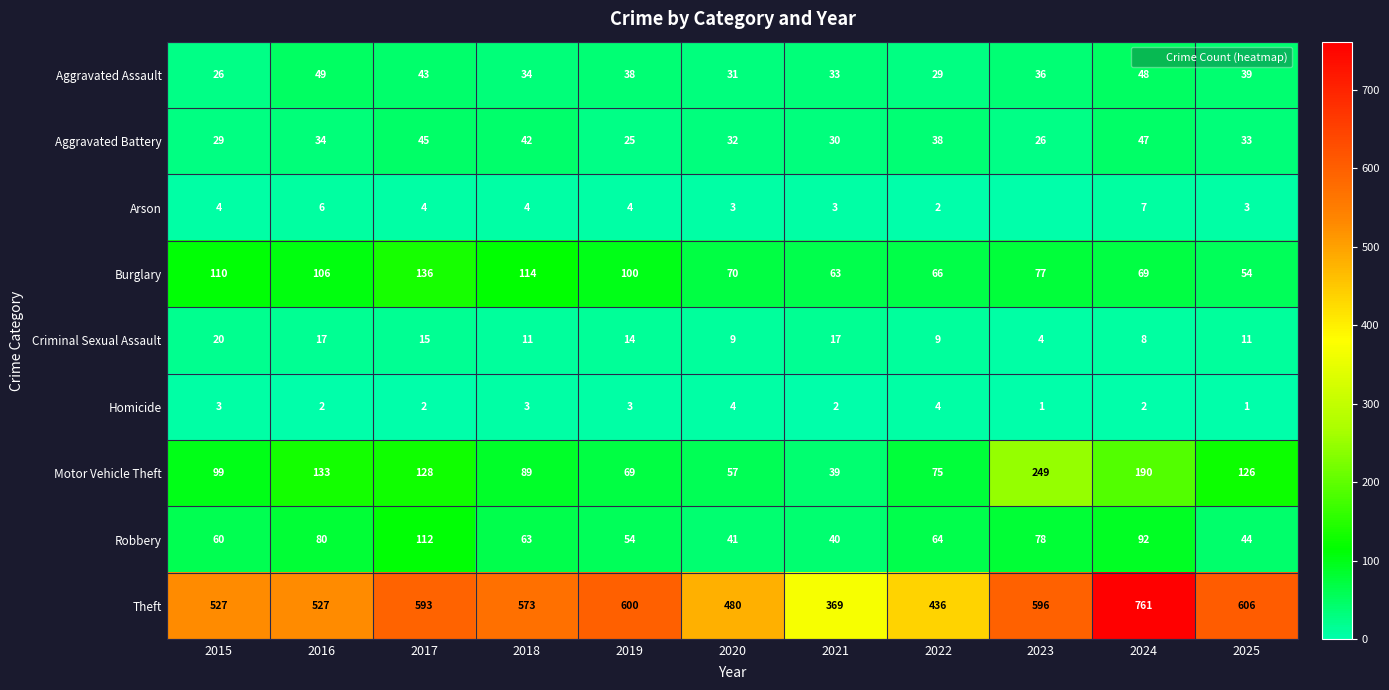

At which category is the sum across all series the highest?

2024